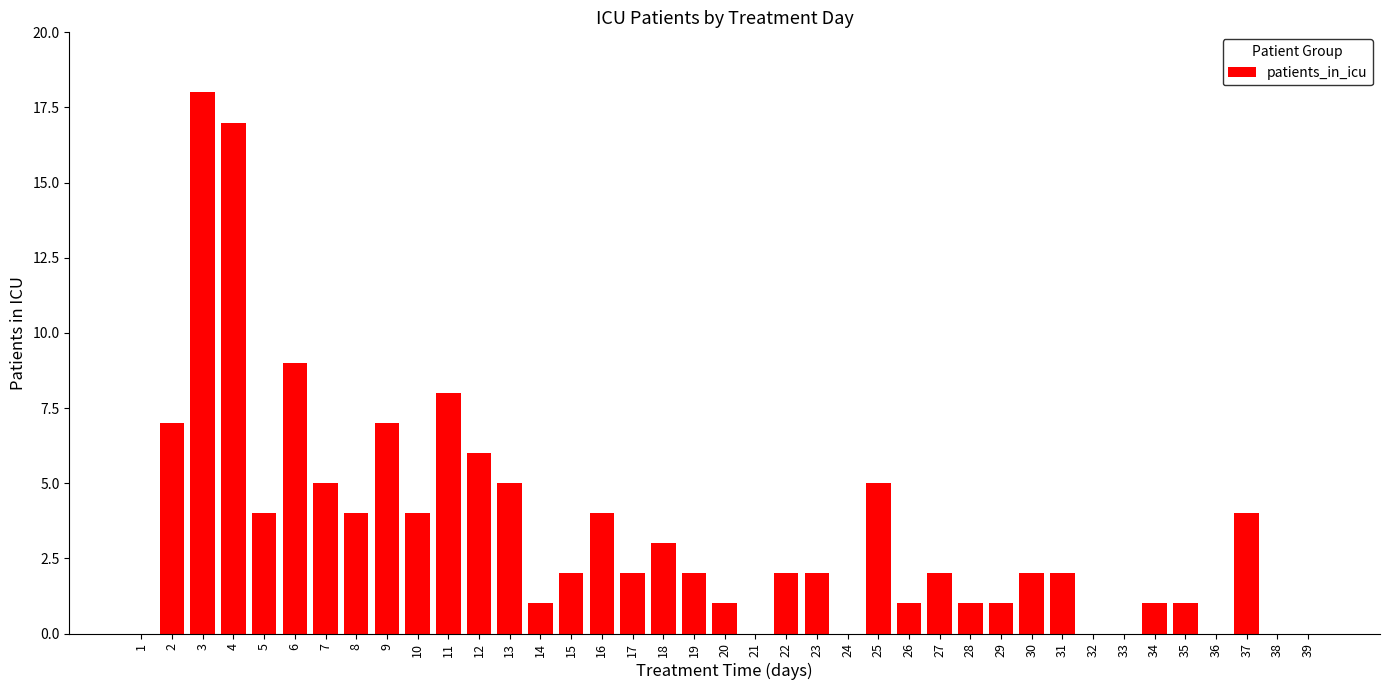

Are the bars horizontal?

No